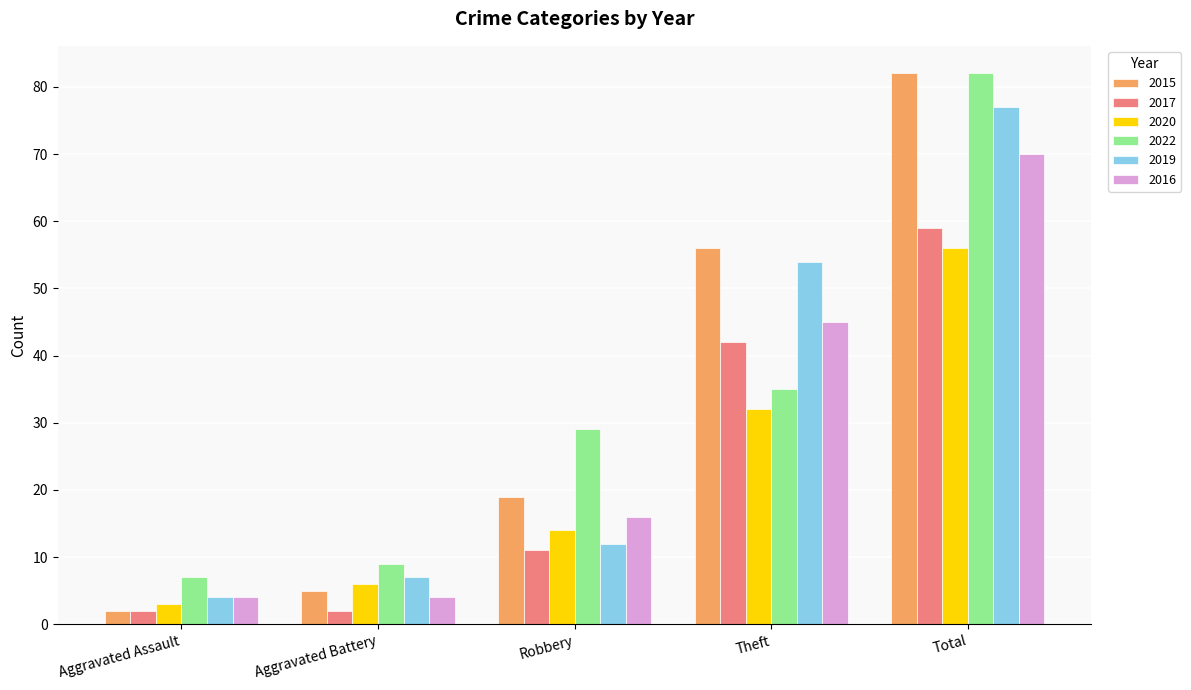

What is the average value of the 2017 series?

23